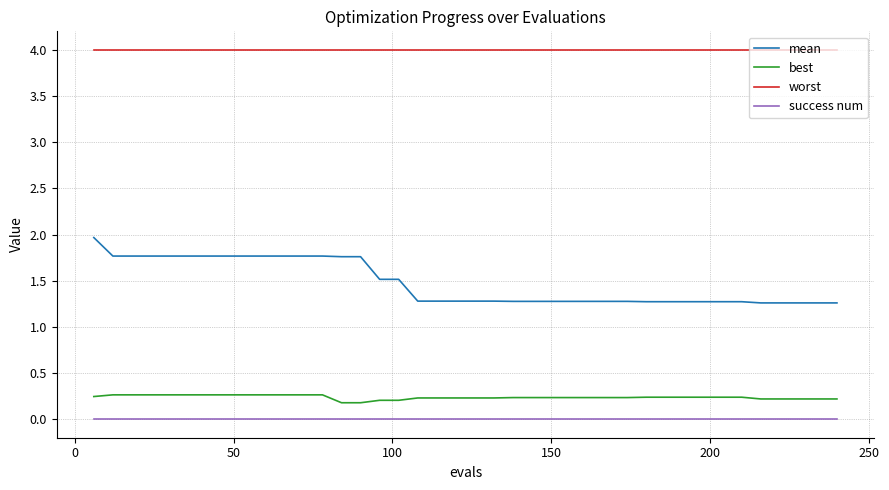

What is the greatest value displayed?

4.0